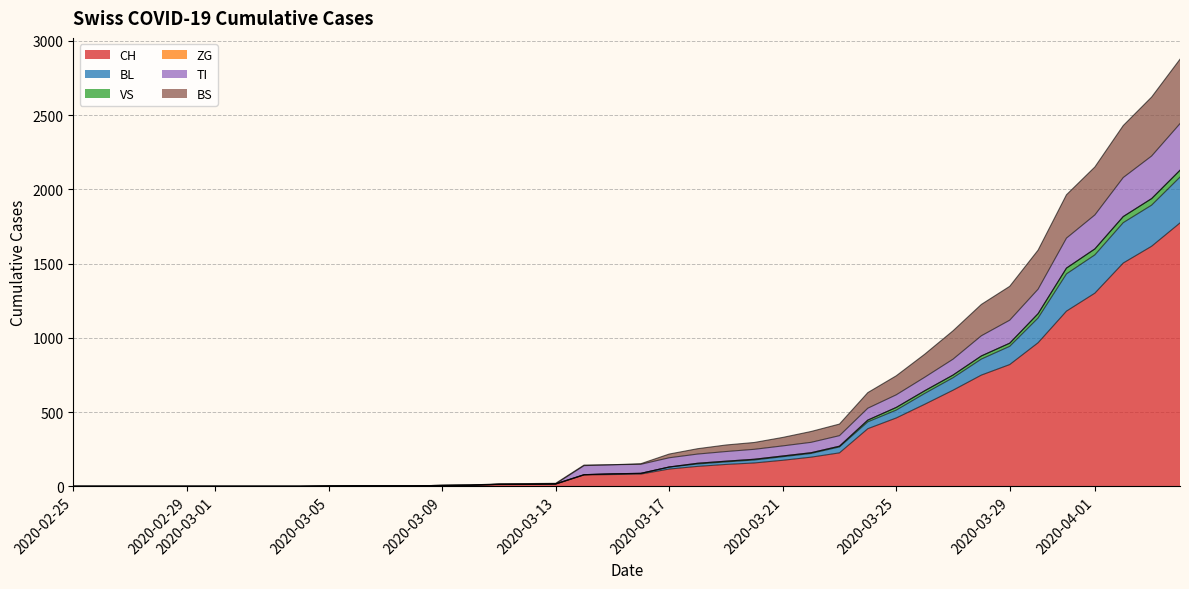

What is the maximum value for CH?

1774